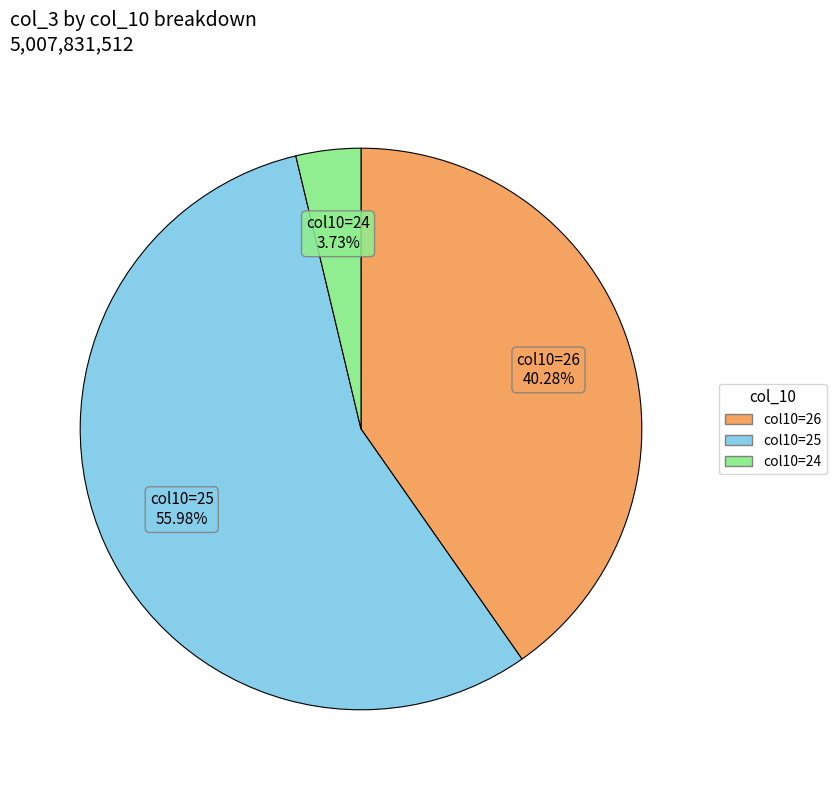

Is there any slice that represents more than half of the pie?

Yes